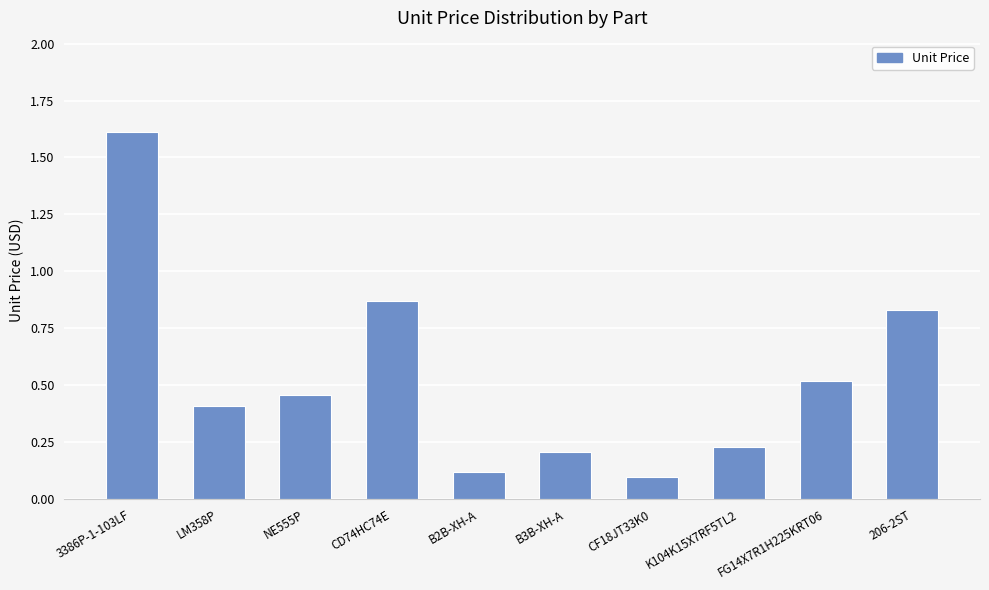

Is it true that the value at B2B-XH-A is 0.2?

False